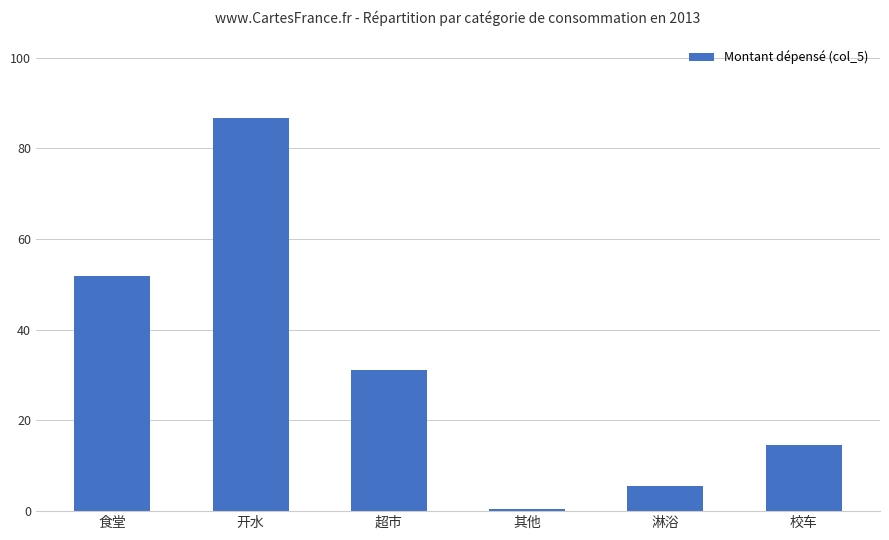

Reading left to right, what are all the values shown in this chart?

51.9	86.7	31.2	0.5	5.5	14.6